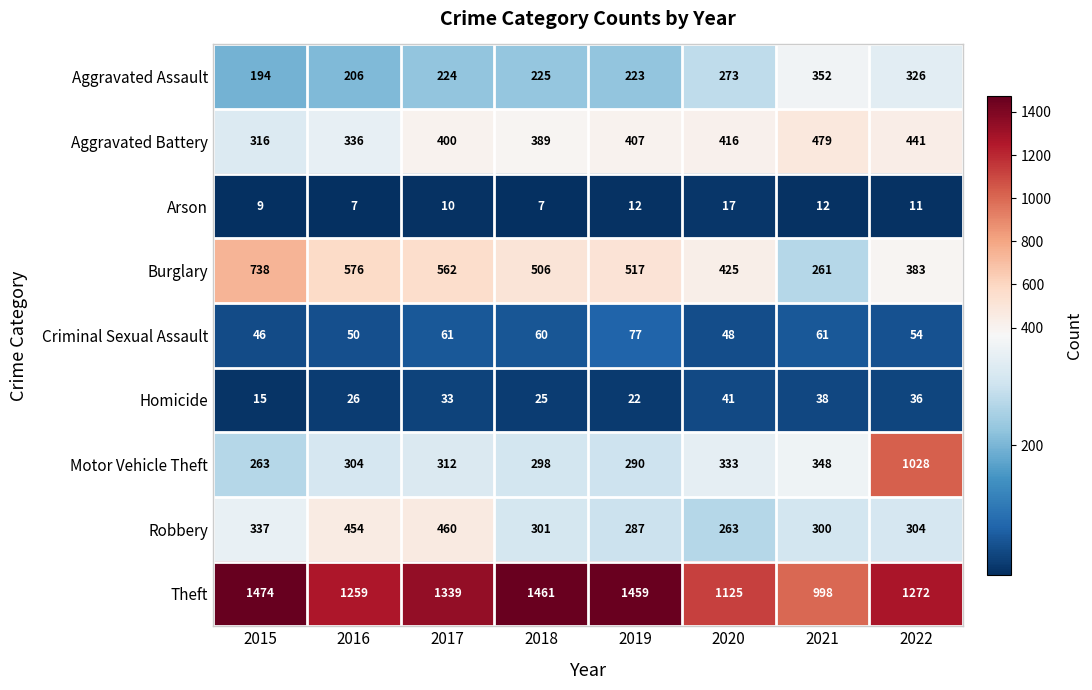

Which series has the widest spread of values?

Motor Vehicle Theft